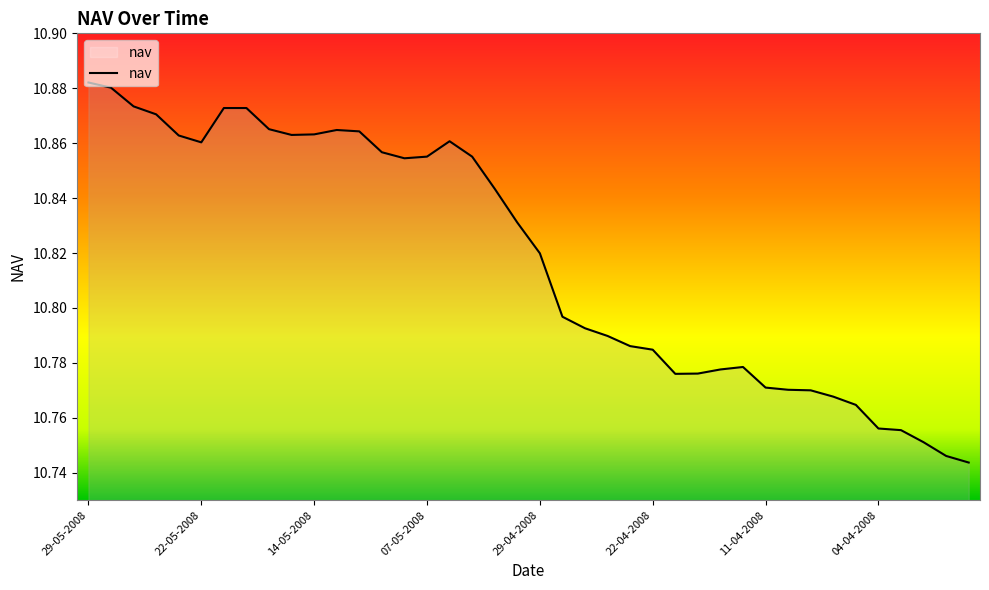

What is the difference between the maximum and minimum values?

0.1